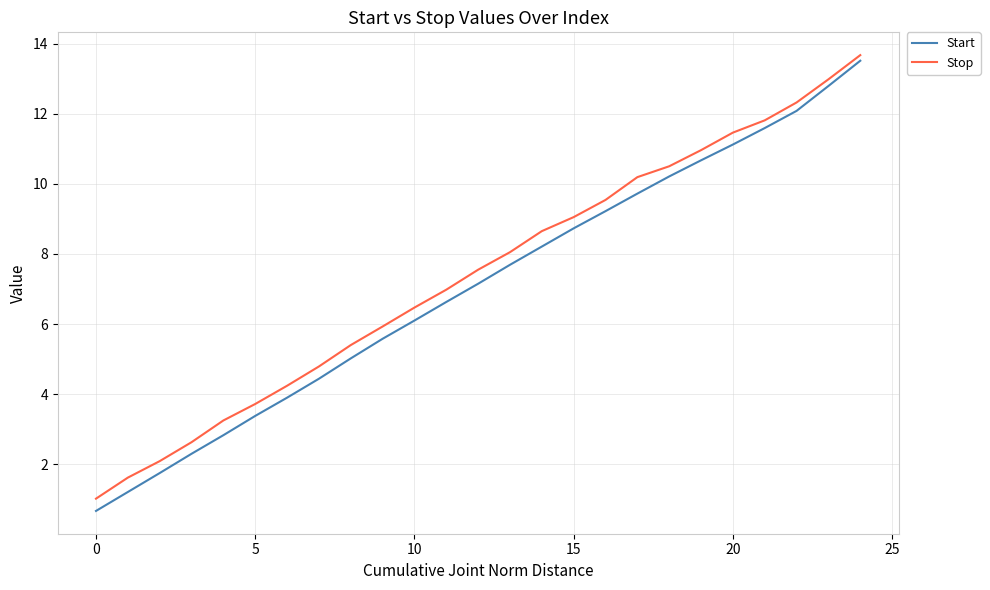

What are all the series names shown in the legend?

Start, Stop